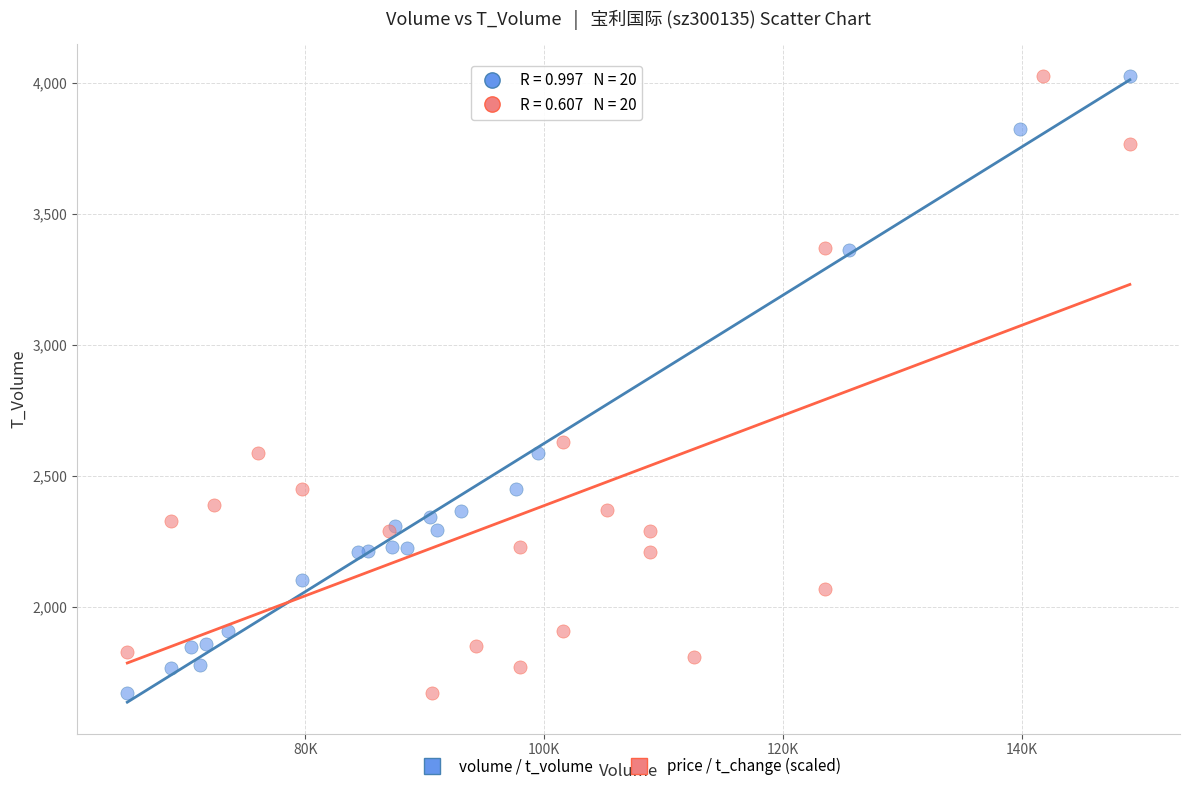

What are all the series names shown in the legend?

volume / t_volume, price / t_change (scaled)